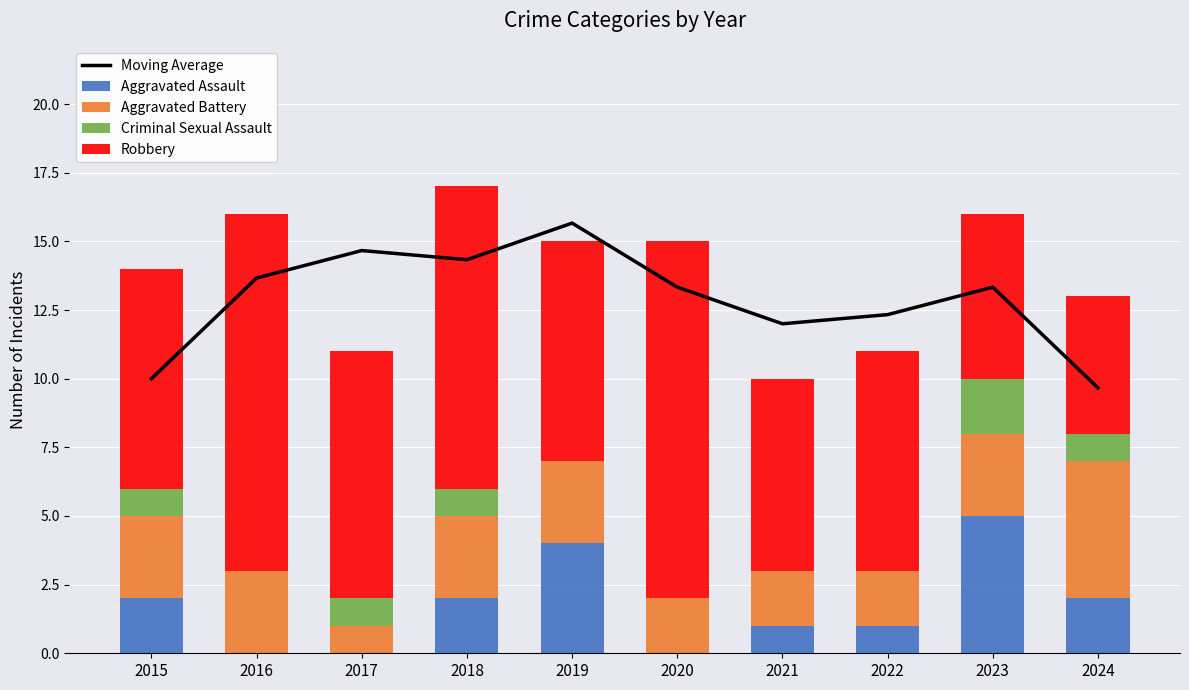

Which series changed the most between 2015 and 2017?

Moving Average